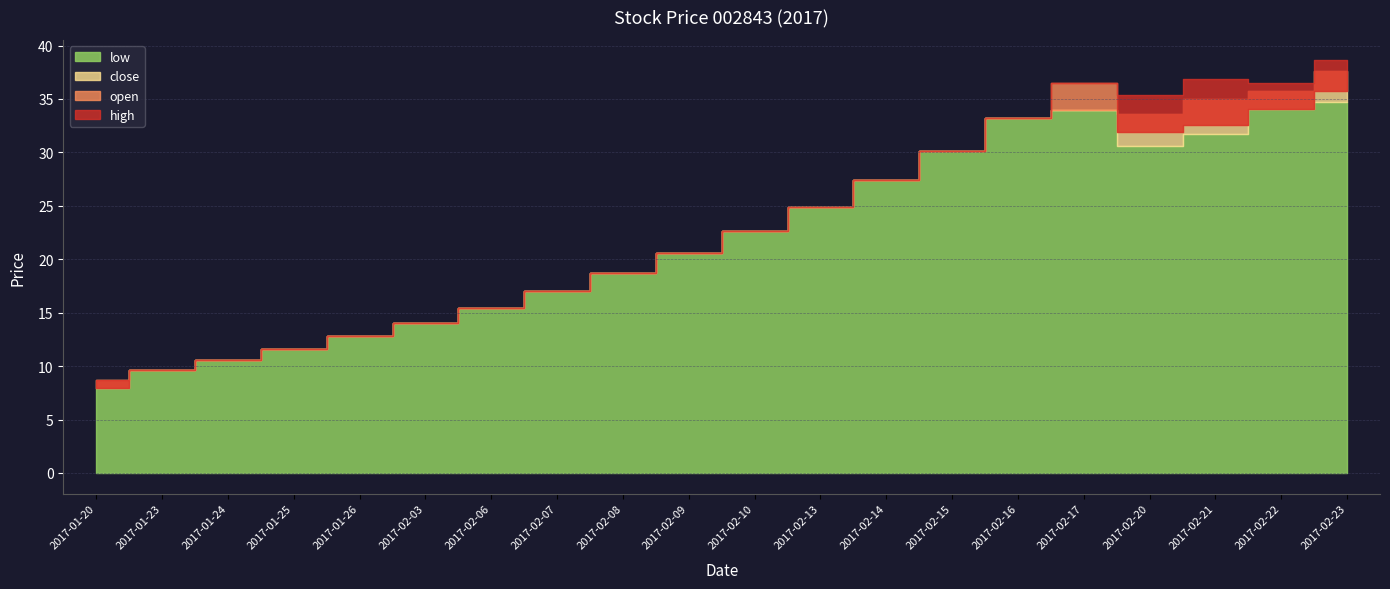

True or false: low and high cross at least once.

False